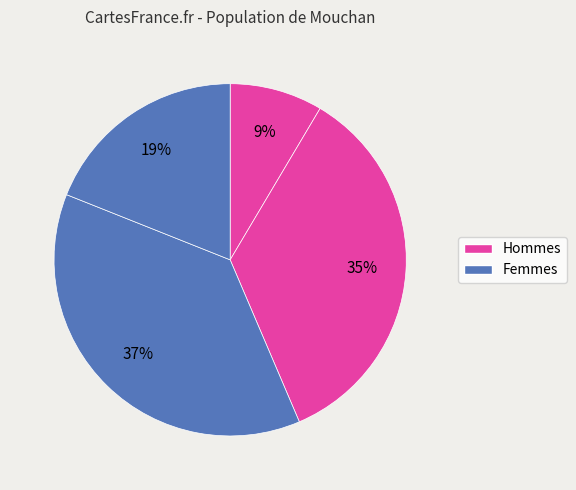

How many segments does this pie chart have?

4